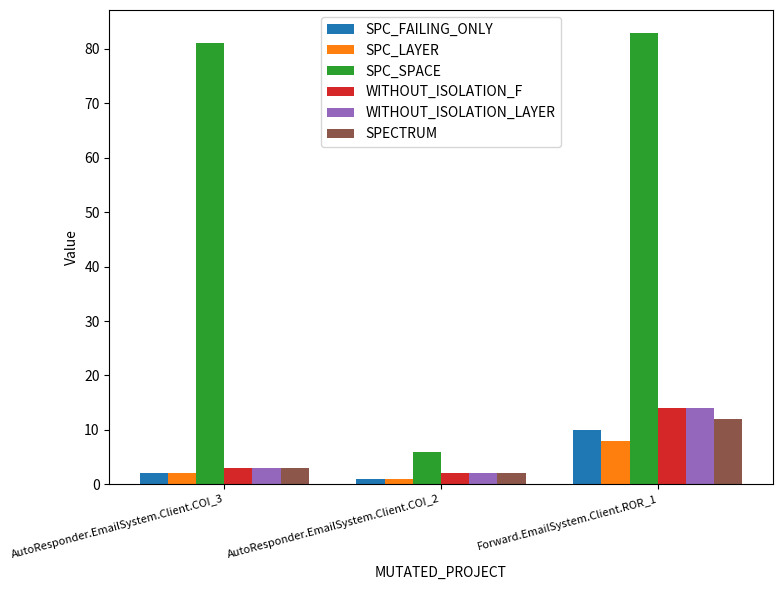

Where is SPECTRUM nearest to the value 7?

AutoResponder.EmailSystem.Client.COI_3